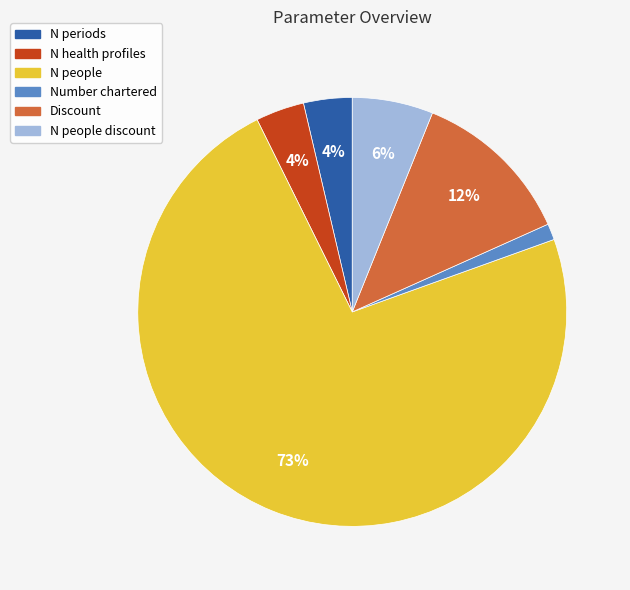

To the nearest percent, what is the average slice percentage?

17%